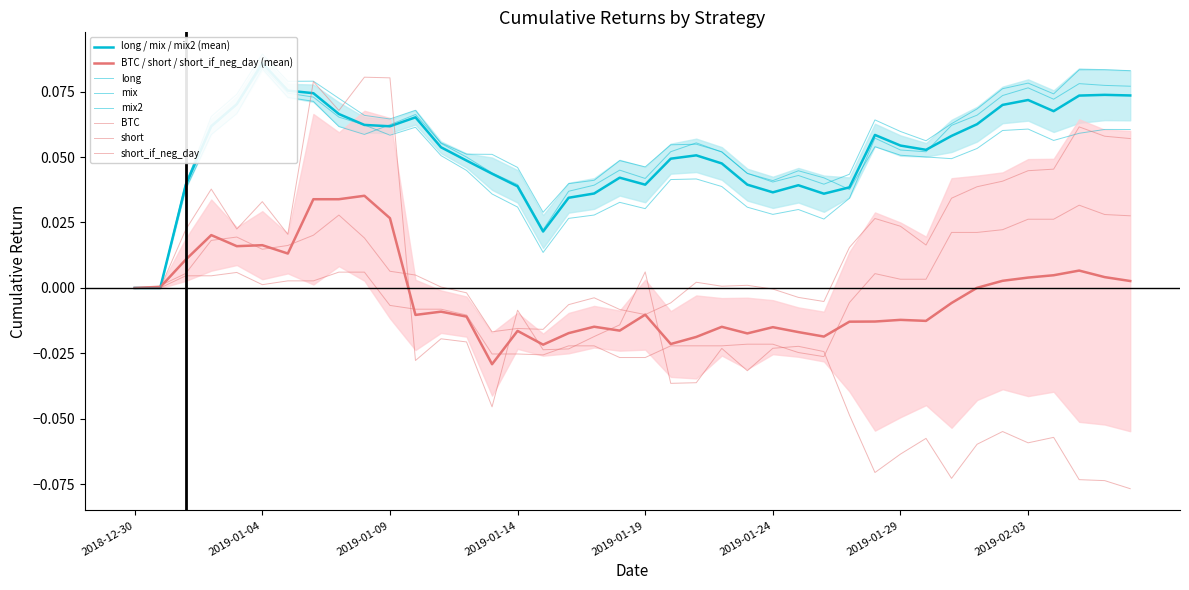

Reading right to left, transcribe all the data shown in this chart.

BTC: -0.1	-0.1	-0.1	-0.1	-0.1	-0.1	-0.1	-0.1	-0.1	-0.1	-0.1	-0.0	-0.0	-0.0	-0.0	-0.0	-0.0	-0.0	-0.0	0.0	-0.0	-0.0	-0.0	-0.0	-0.0	-0.0	-0.0	-0.0	-0.0	0.1	0.1	0.1	0.1	0.0	0.0	0.0	0.0	0.0	0.0	0.0
long: 0.1	0.1	0.1	0.1	0.1	0.1	0.1	0.0	0.1	0.1	0.1	0.0	0.0	0.0	0.0	0.0	0.1	0.1	0.1	0.0	0.0	0.0	0.0	0.0	0.0	0.1	0.1	0.1	0.1	0.1	0.1	0.1	0.1	0.1	0.1	0.1	0.1	0.0	0.0	0.0
short: 0.1	0.1	0.1	0.0	0.0	0.0	0.0	0.0	0.0	0.0	0.0	0.0	-0.0	-0.0	-0.0	0.0	0.0	0.0	-0.0	-0.0	-0.0	-0.0	-0.0	-0.0	-0.0	-0.0	-0.0	0.0	0.0	0.0	0.0	0.0	0.0	0.0	0.0	0.0	0.0	0.0	0.0	0.0
mix: 0.1	0.1	0.1	0.1	0.1	0.1	0.1	0.1	0.1	0.1	0.1	0.0	0.0	0.0	0.0	0.0	0.1	0.1	0.1	0.0	0.0	0.0	0.0	0.0	0.0	0.0	0.0	0.1	0.1	0.1	0.1	0.1	0.1	0.1	0.1	0.1	0.1	0.0	0.0	0.0
mix2: 0.1	0.1	0.1	0.1	0.1	0.1	0.1	0.1	0.1	0.1	0.1	0.0	0.0	0.0	0.0	0.0	0.0	0.0	0.0	0.0	0.0	0.0	0.0	0.0	0.0	0.0	0.0	0.1	0.1	0.1	0.1	0.1	0.1	0.1	0.1	0.1	0.1	0.0	0.0	0.0
short_if_neg_day: 0.0	0.0	0.0	0.0	0.0	0.0	0.0	0.0	0.0	0.0	0.0	-0.0	-0.0	-0.0	-0.0	-0.0	-0.0	-0.0	-0.0	-0.0	-0.0	-0.0	-0.0	-0.0	-0.0	-0.0	-0.0	-0.0	-0.0	-0.0	0.0	0.0	0.0	0.0	0.0	0.0	0.0	0.0	0.0	0.0